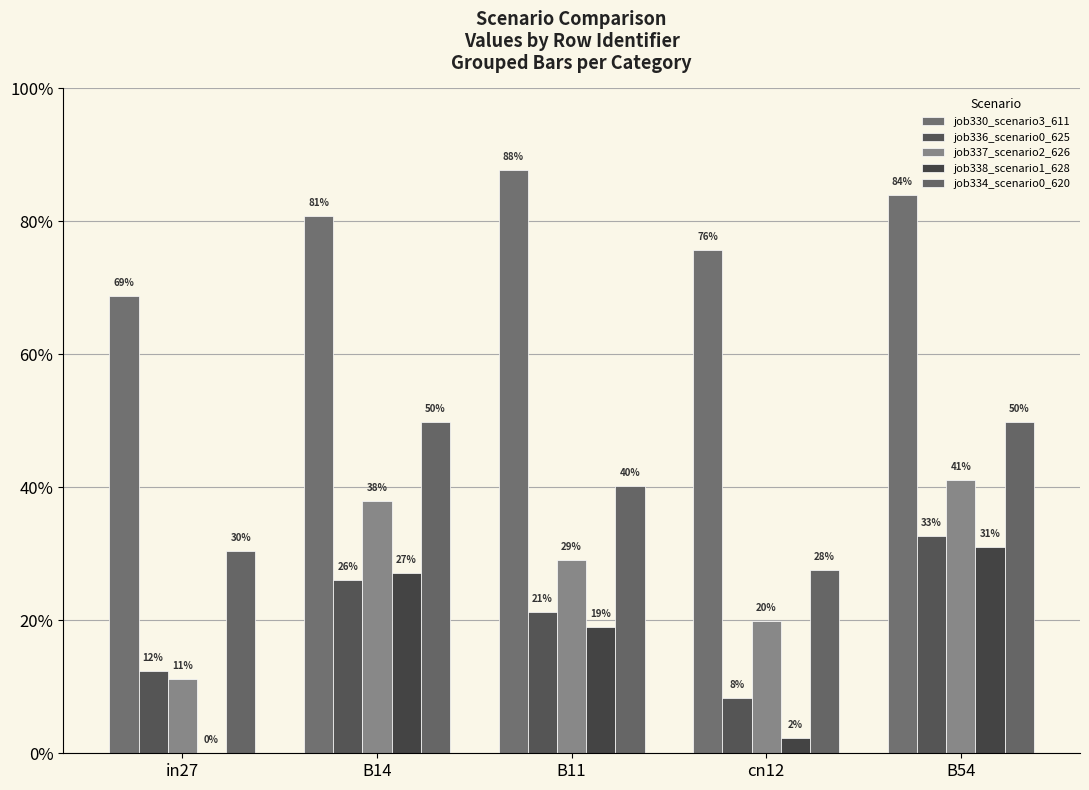

List the series in order of their peak value, highest first.

job330_scenario3_611, job334_scenario0_620, job337_scenario2_626, job336_scenario0_625, job338_scenario1_628